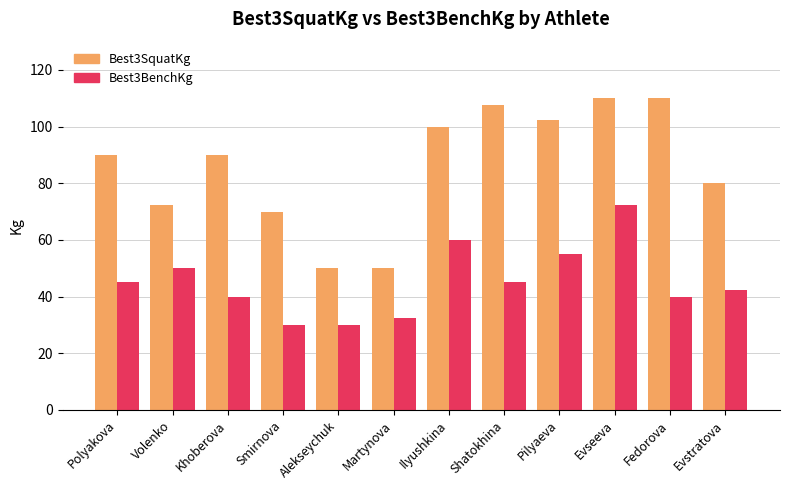

What is the minimum value shown in the chart?

30.0